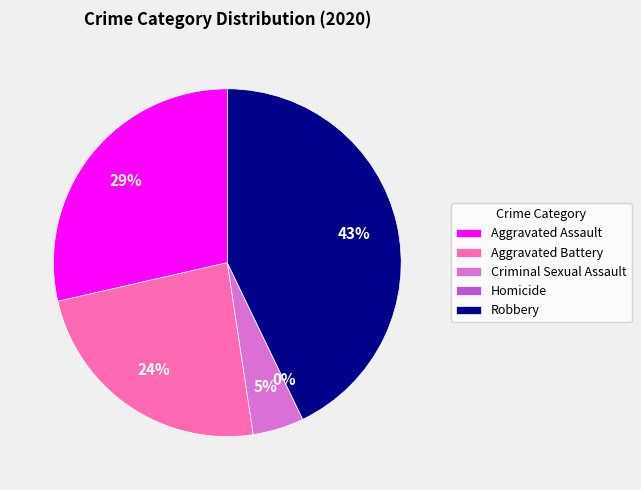

Rank the categories by value from lowest to highest.

Homicide, Criminal Sexual Assault, Aggravated Battery, Aggravated Assault, Robbery